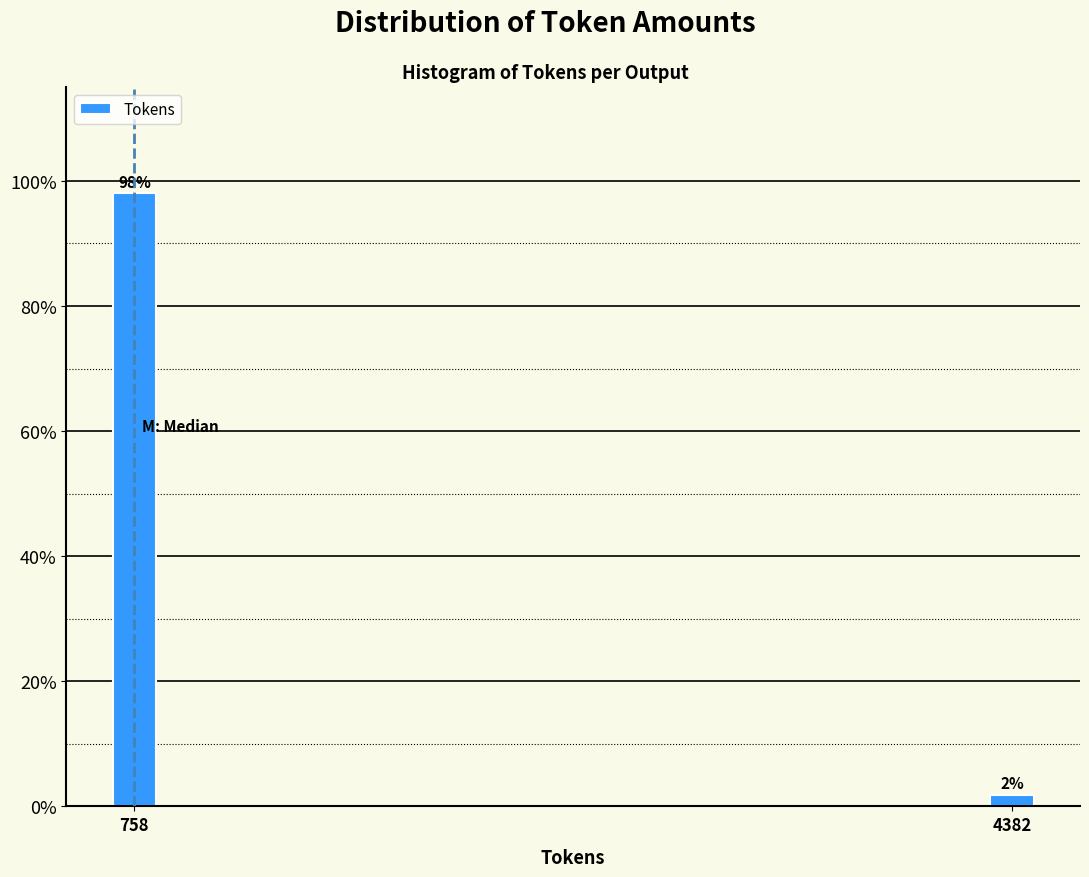

Where does the data first go above 98?

758